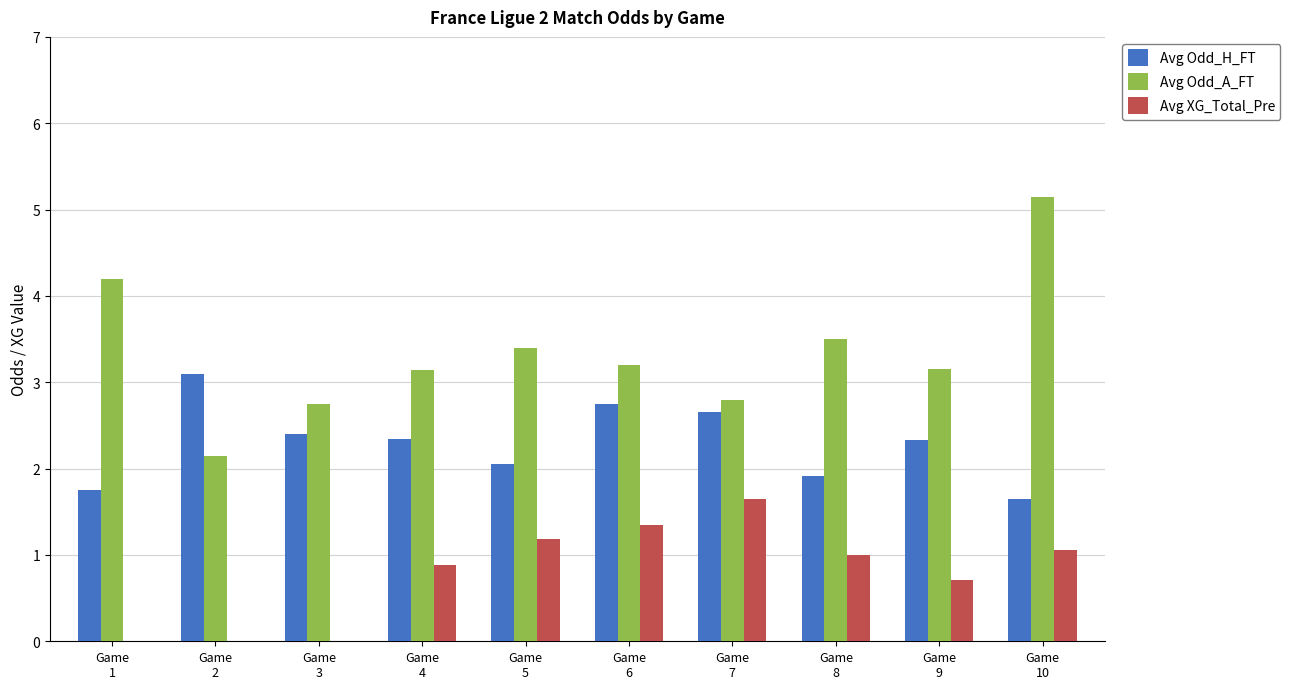

What is the greatest value displayed?

5.2